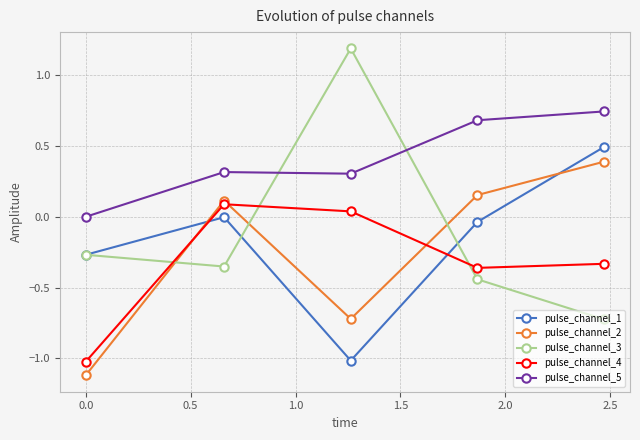

List the series in order of their peak value, highest first.

pulse_channel_3, pulse_channel_5, pulse_channel_1, pulse_channel_2, pulse_channel_4